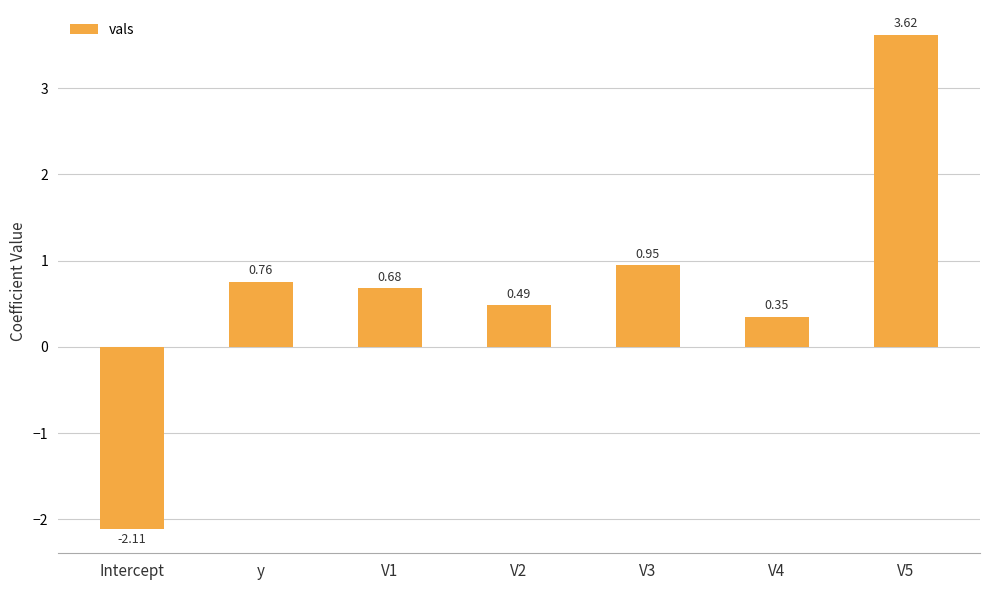

Rank the categories by value from lowest to highest.

Intercept, V4, V2, V1, y, V3, V5